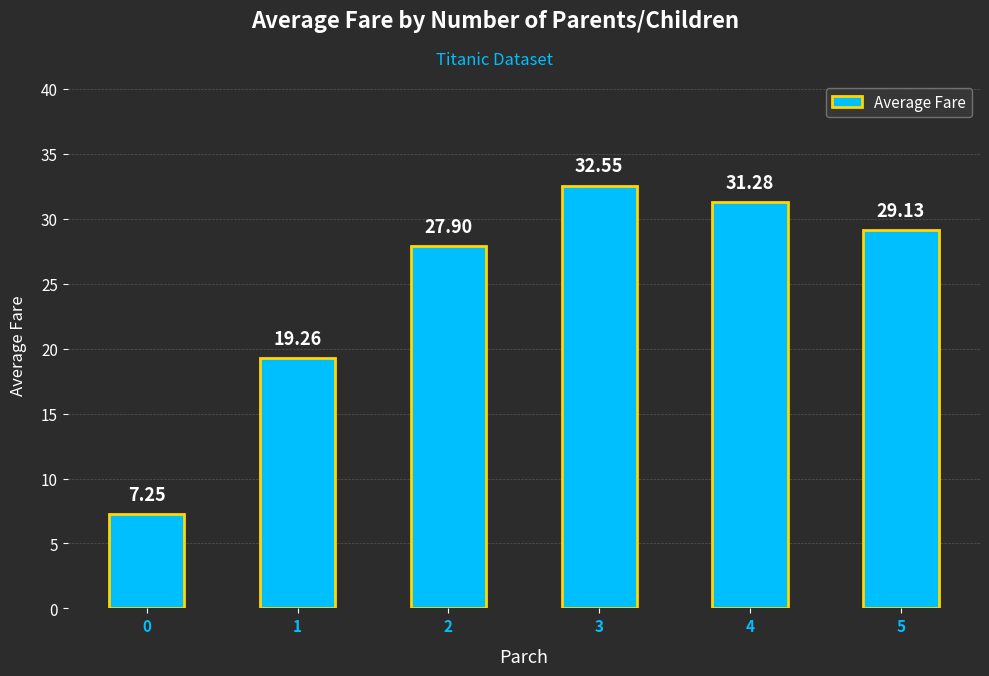

What is the difference between the second highest and second lowest values?

12.0